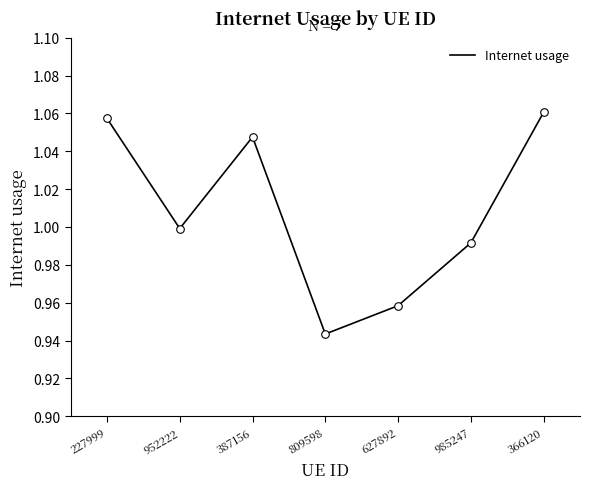

What is the change in value from 227999 to 985247?

-0.1